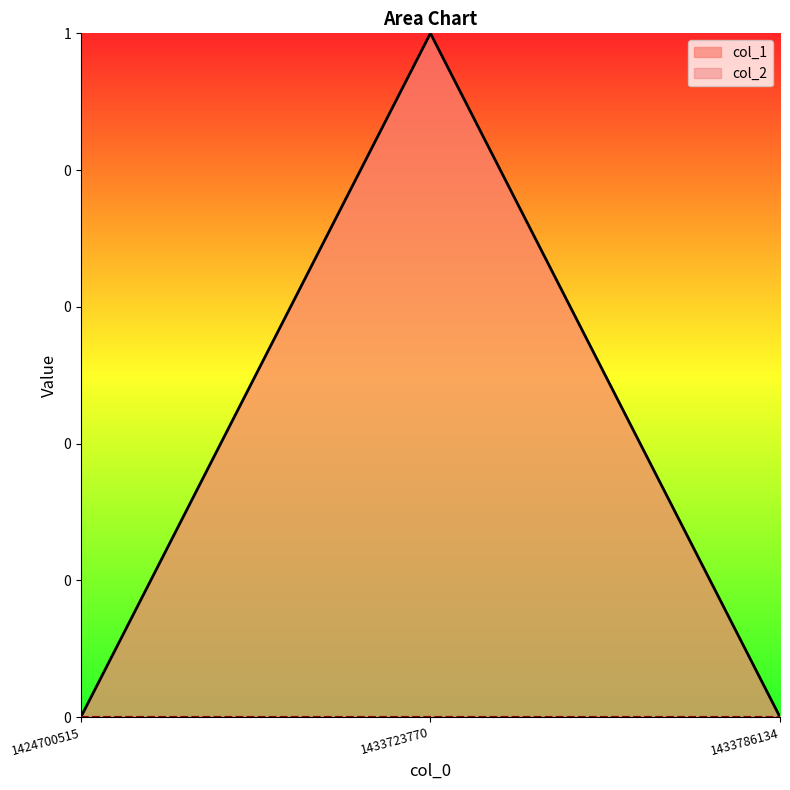

Which category has the lowest value across all series?

1424700515